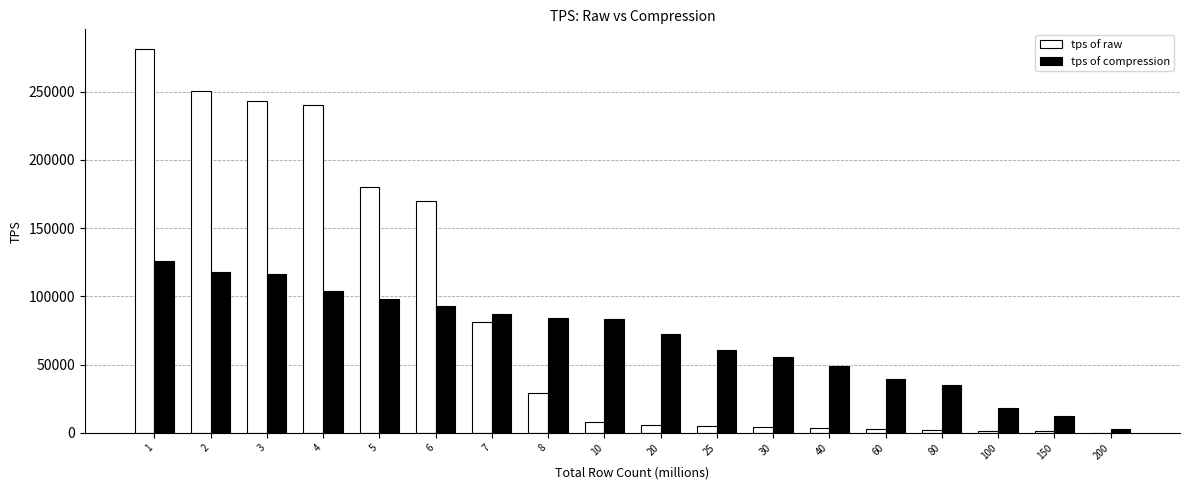

At which label does tps of compression first exceed 83400?

1